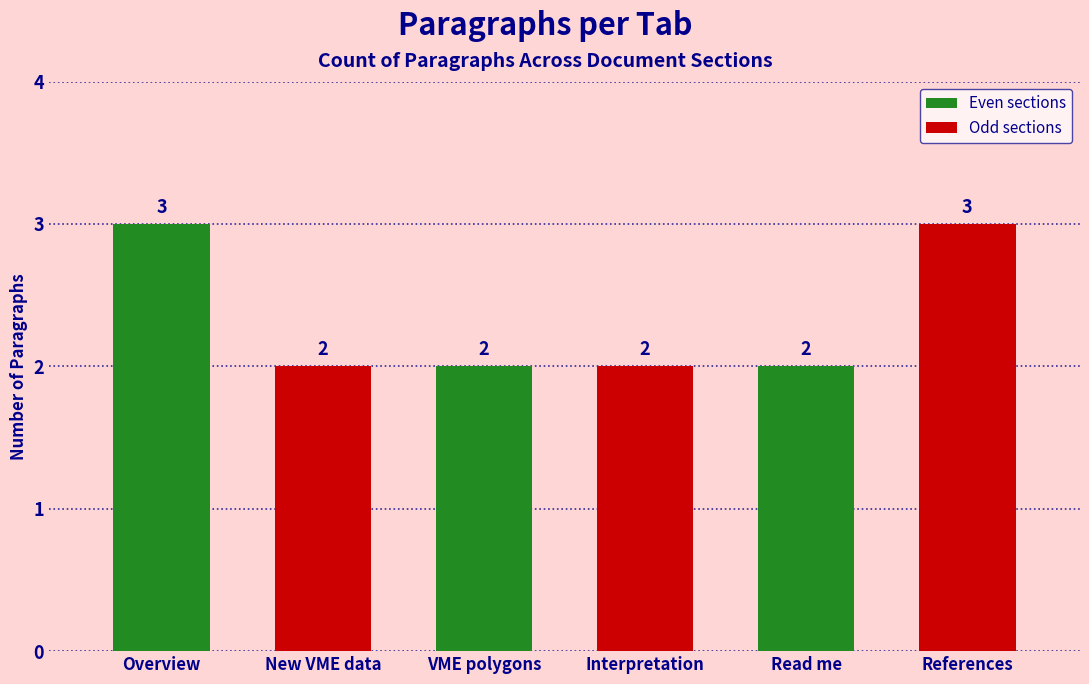

What is the value of the 2nd bar from the left?

2